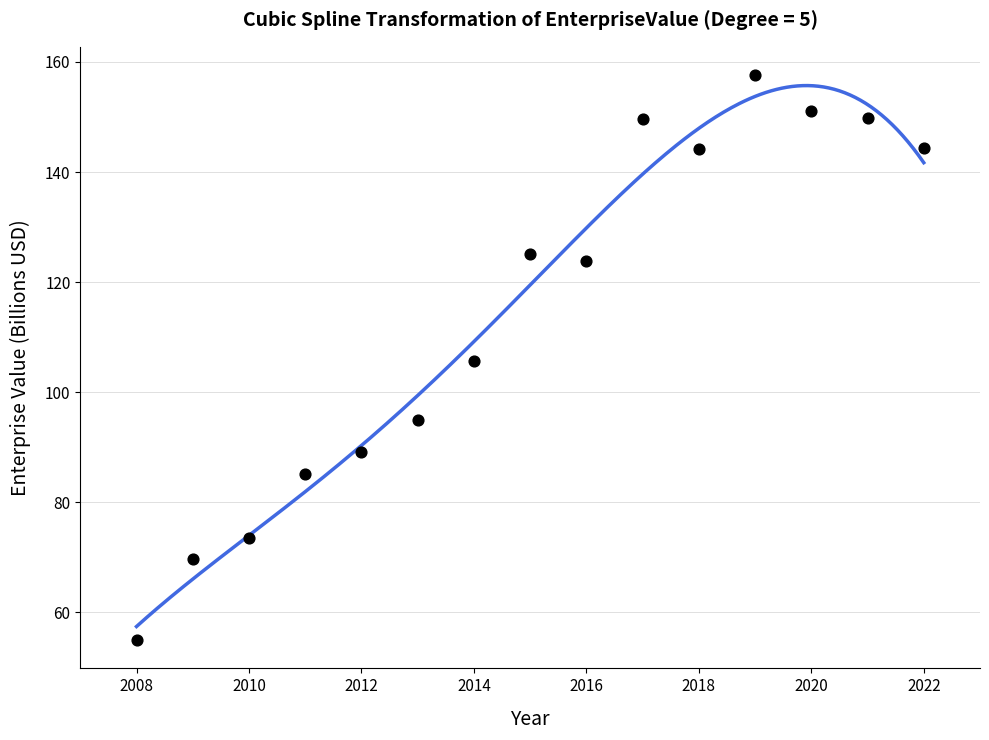

What is the range of Y values (max minus min)?

102.7